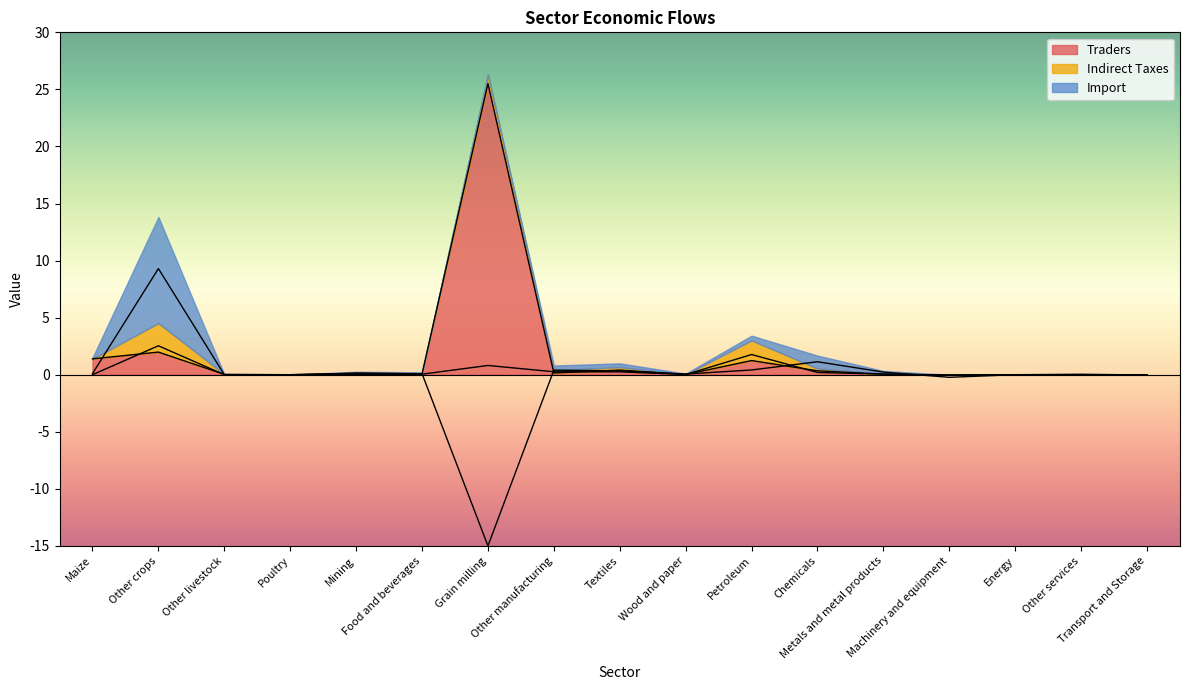

What is the average value of the Indirect Taxes series?

0.3